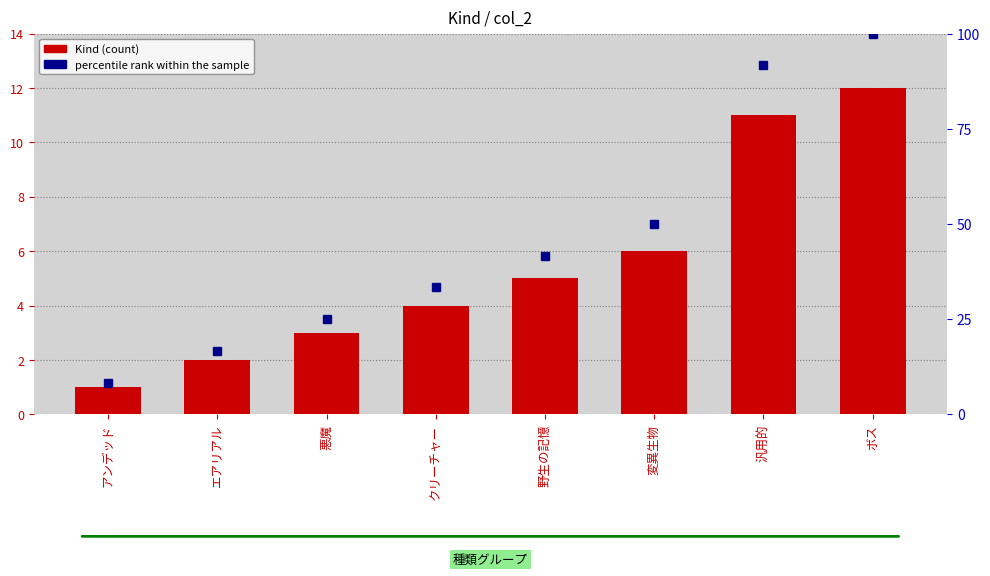

Which series has the widest spread of values?

percentile rank within the sample